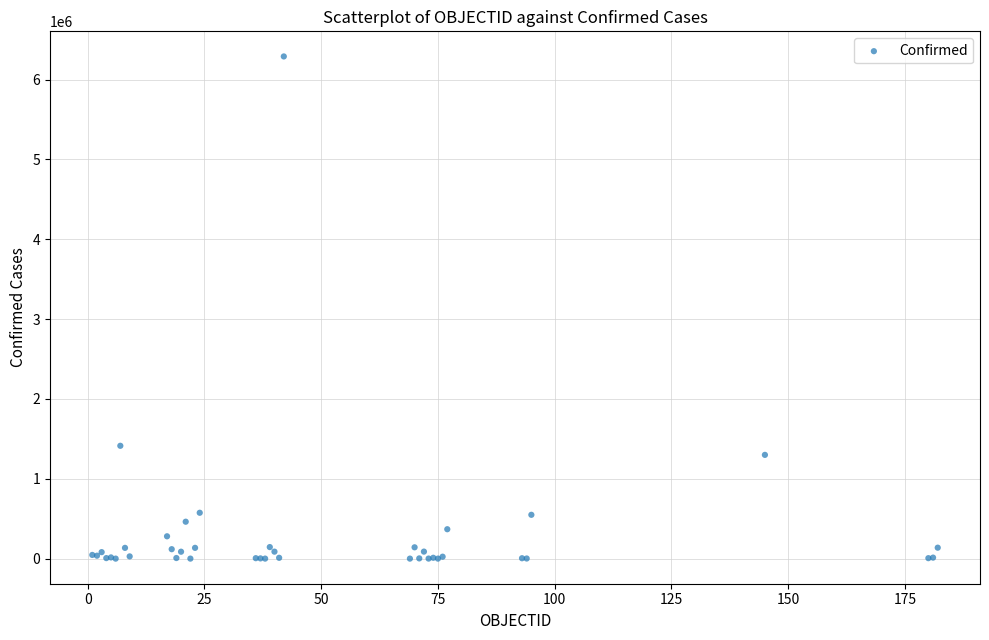

What Y value in the scatter plot is closest to 3145206?

1413375